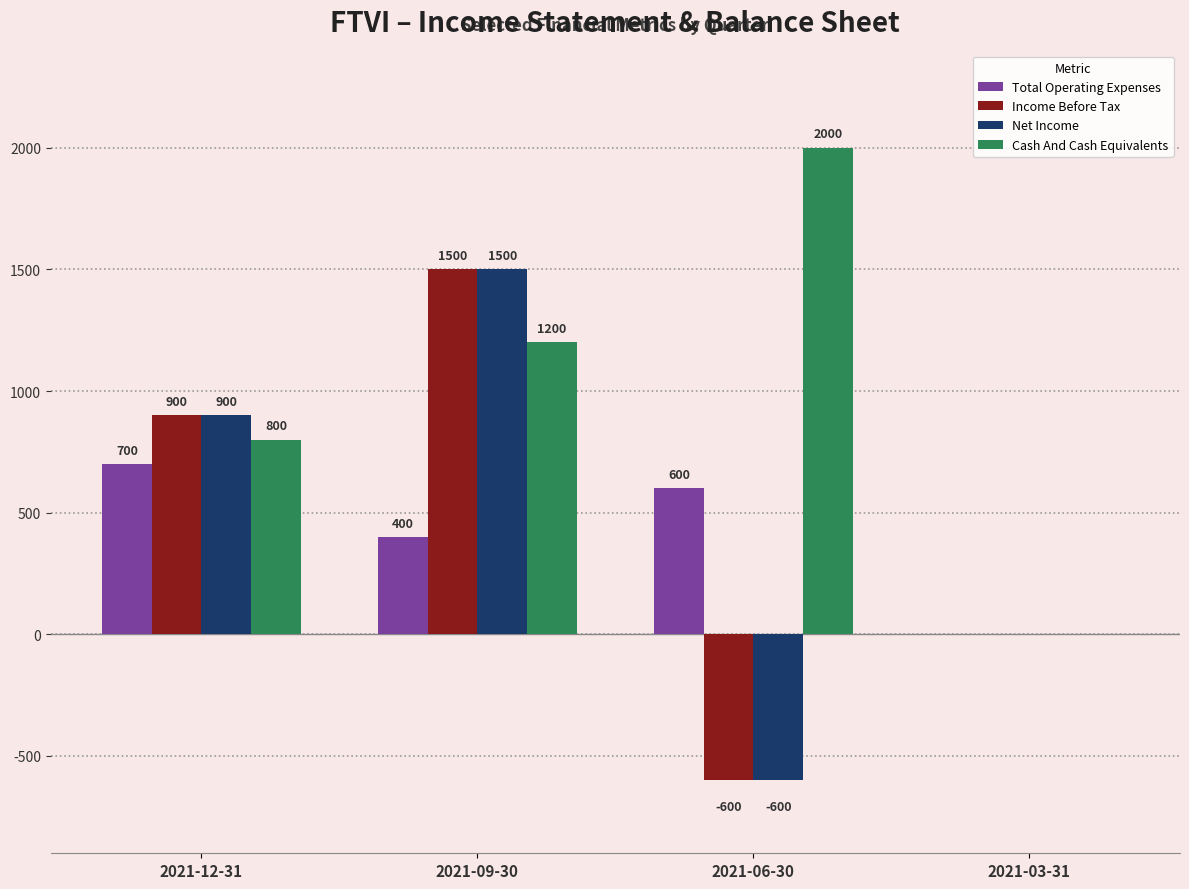

What is the maximum value for Cash And Cash Equivalents?

2000